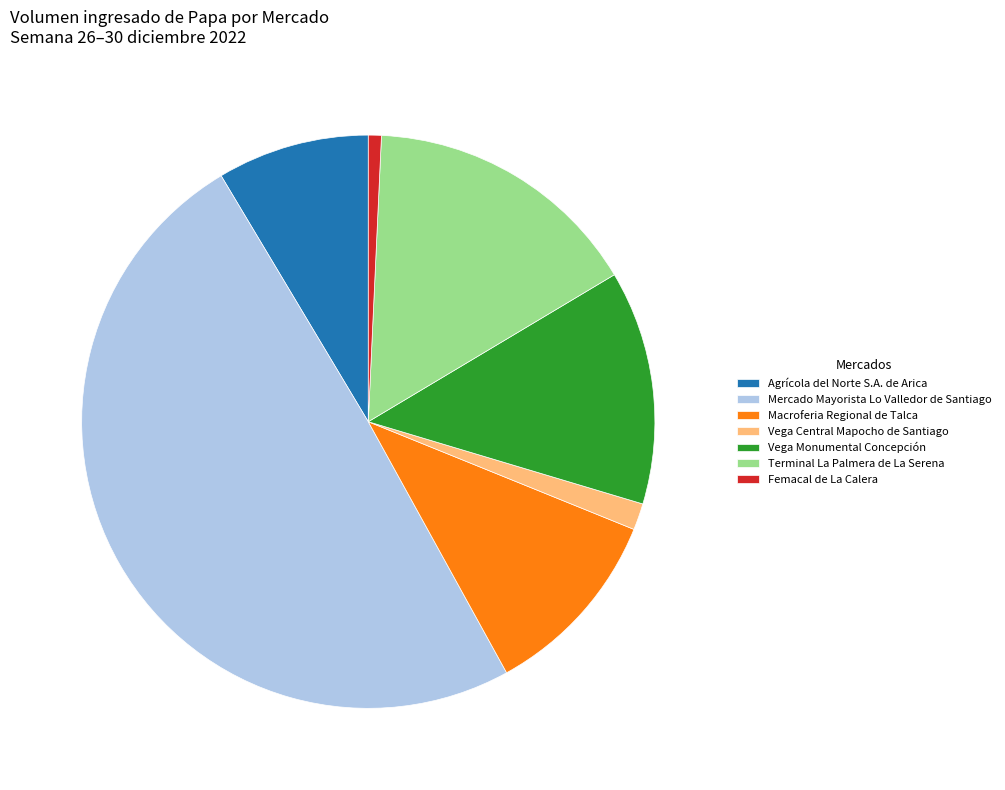

Does Macroferia Regional de Talca account for over 50% of the chart?

No